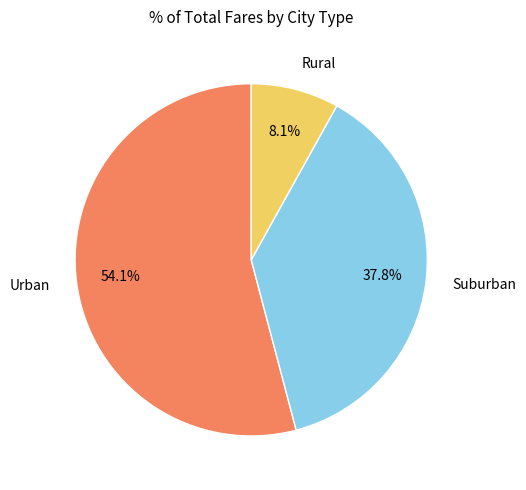

What is the ratio of the value at Urban to the value at Rural?

6.7